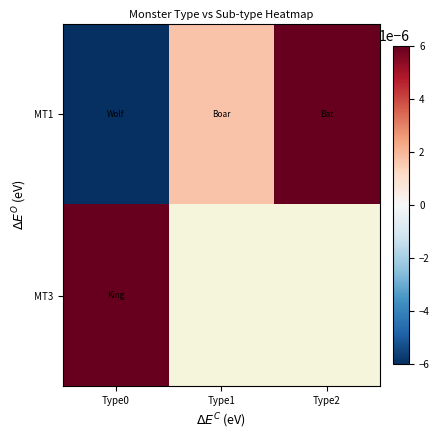

At how many categories does at least one series exceed 0?

3